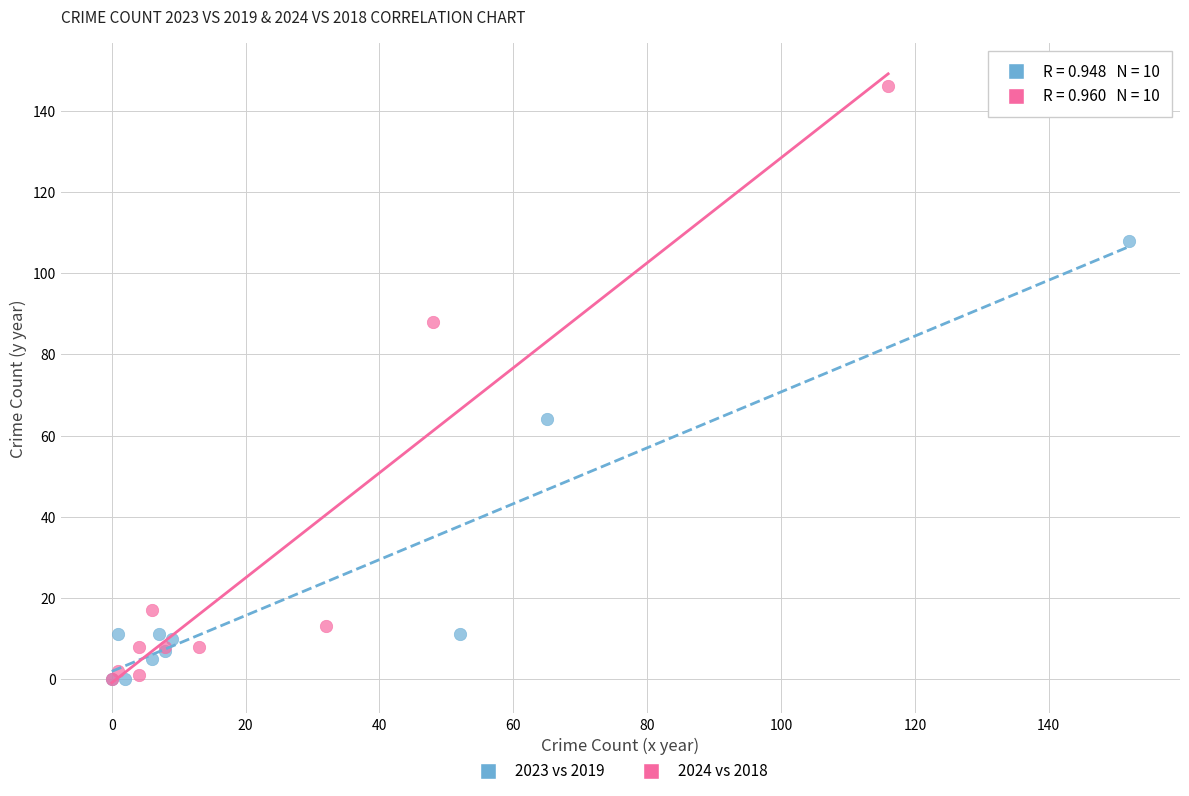

Which series has the largest Y range (max minus min)?

2024 vs 2018